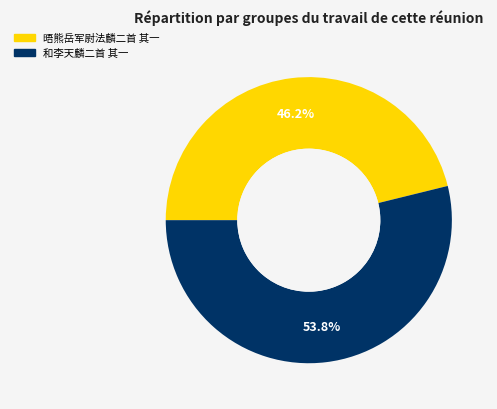

Which slice is the largest?

和李天麟二首 其一